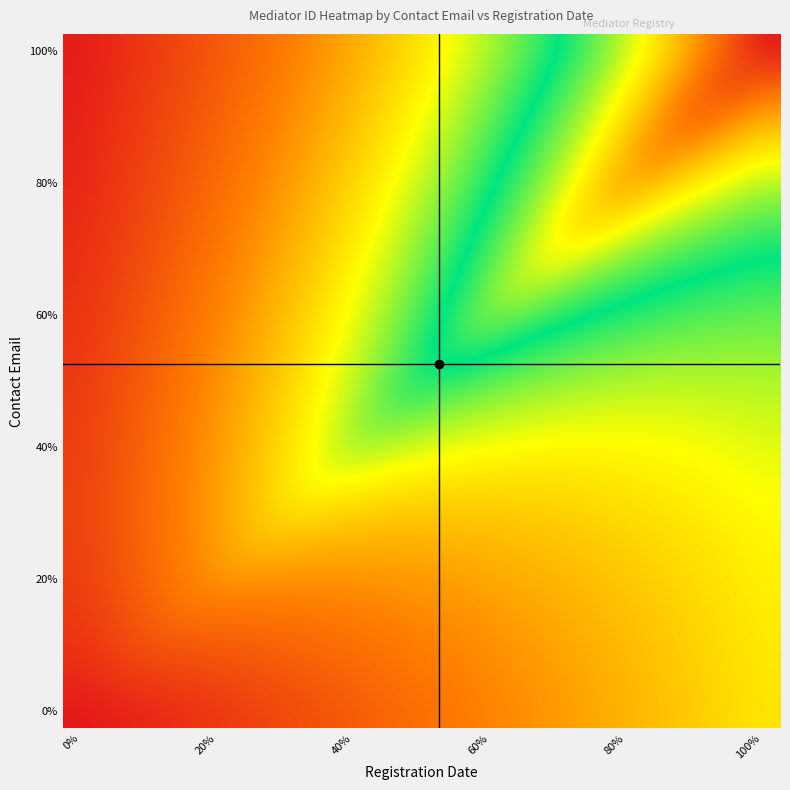

Count the number of data series in this chart.

20